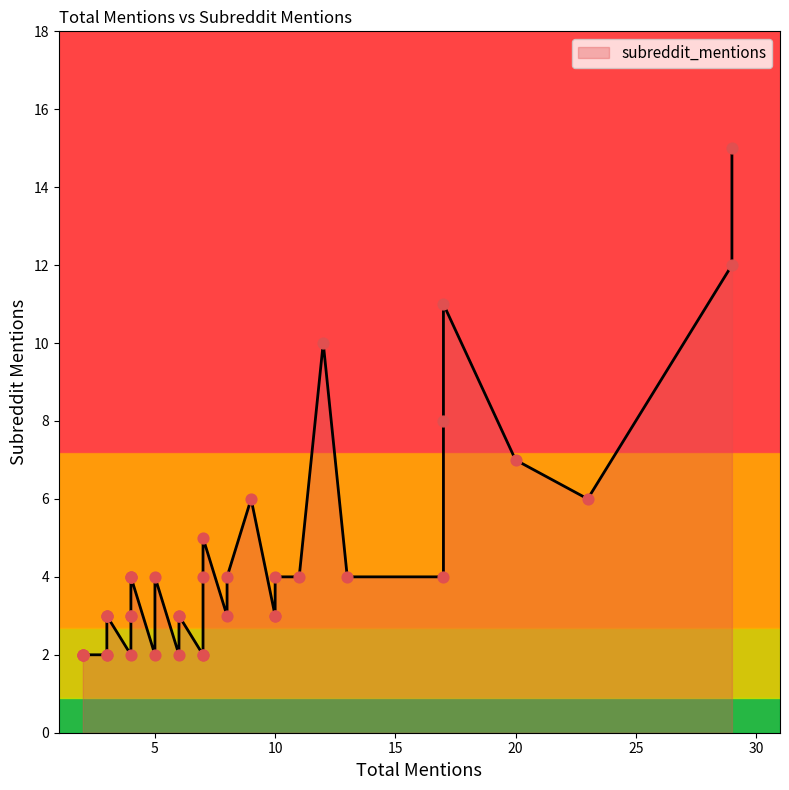

Which has a higher value, 13 or 10?

13